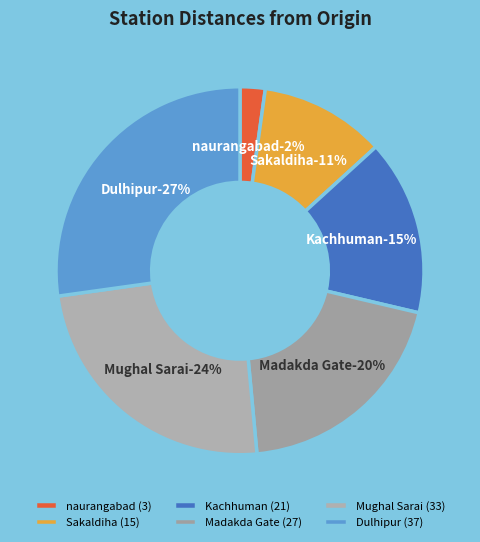

Does Mughal Sarai represent more than half of the total?

No